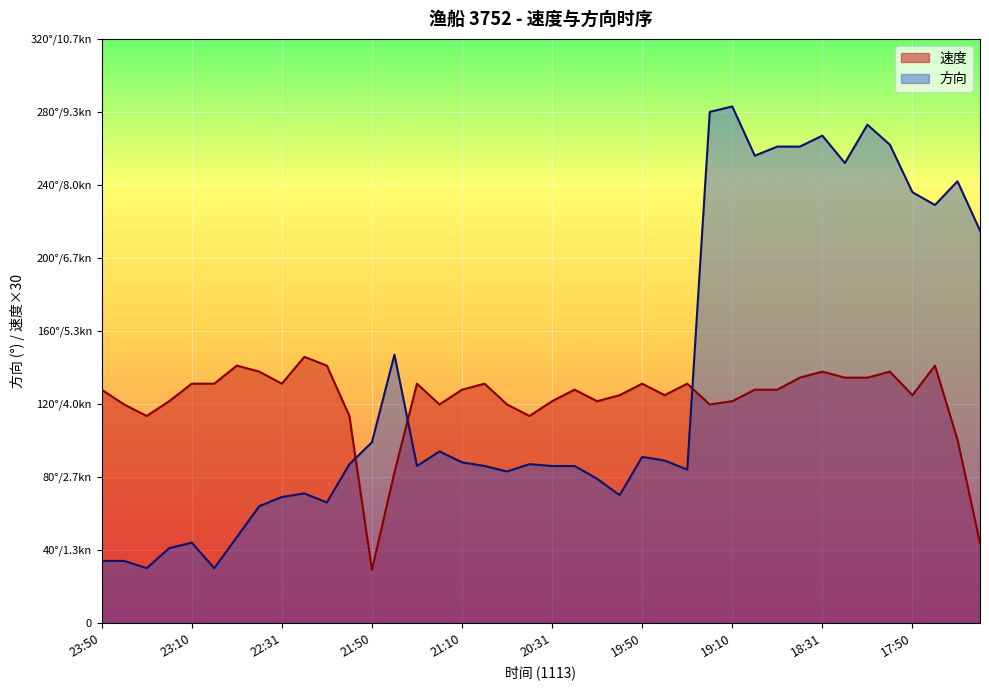

True or false: 速度 and 方向 cross at least once.

True